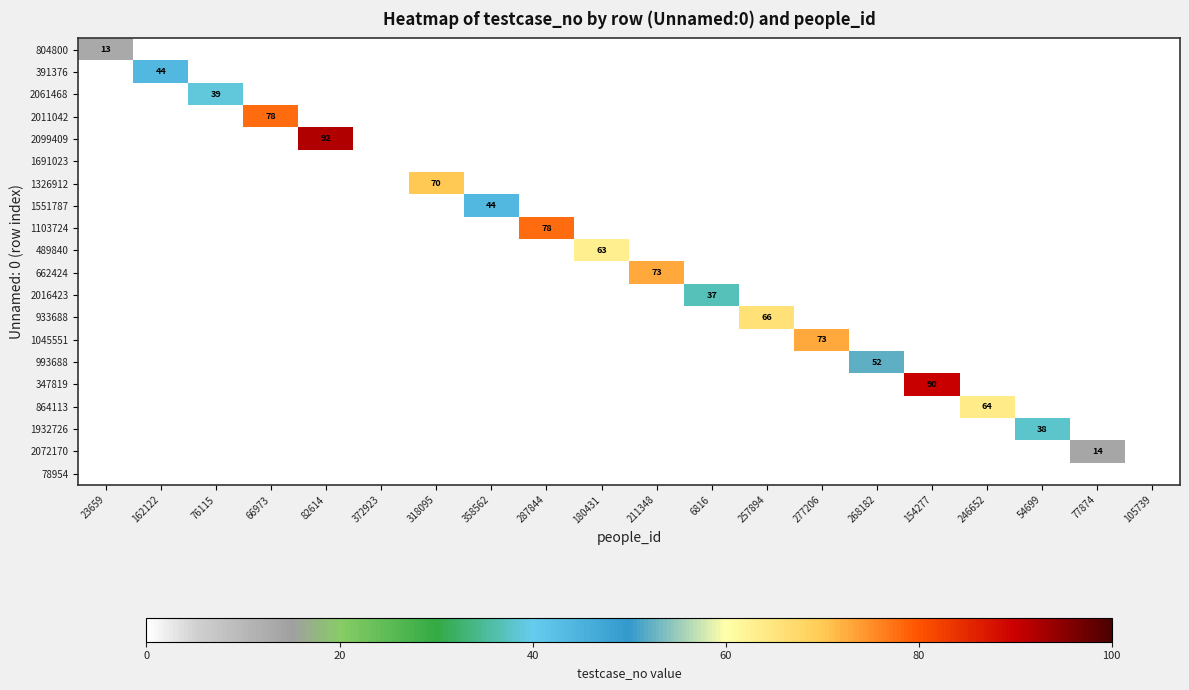

List the series in order of their peak value, lowest first.

1691023, 78954, 804800, 2072170, 2016423, 1932726, 2061468, 391376, 1551787, 993688, 489840, 864113, 933688, 1326912, 662424, 1045551, 2011042, 1103724, 347819, 2099409